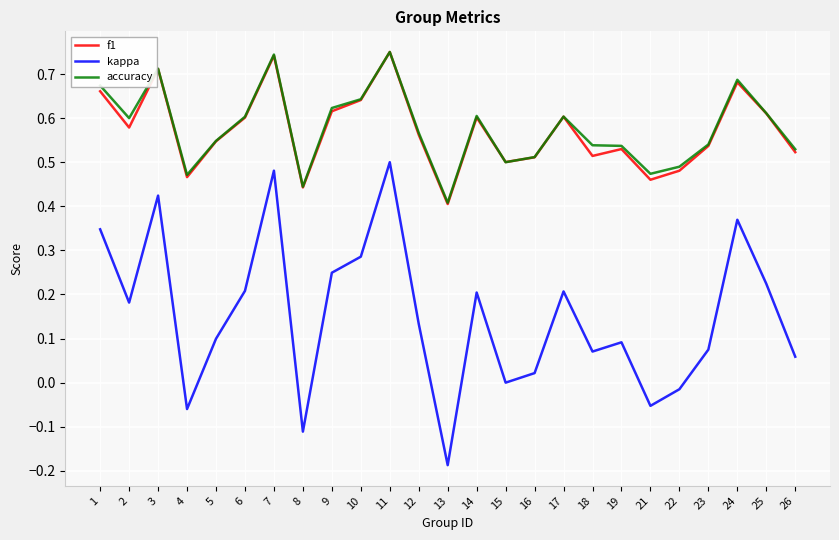

Is the value of f1 at 2 greater than the value of accuracy at 8?

Yes